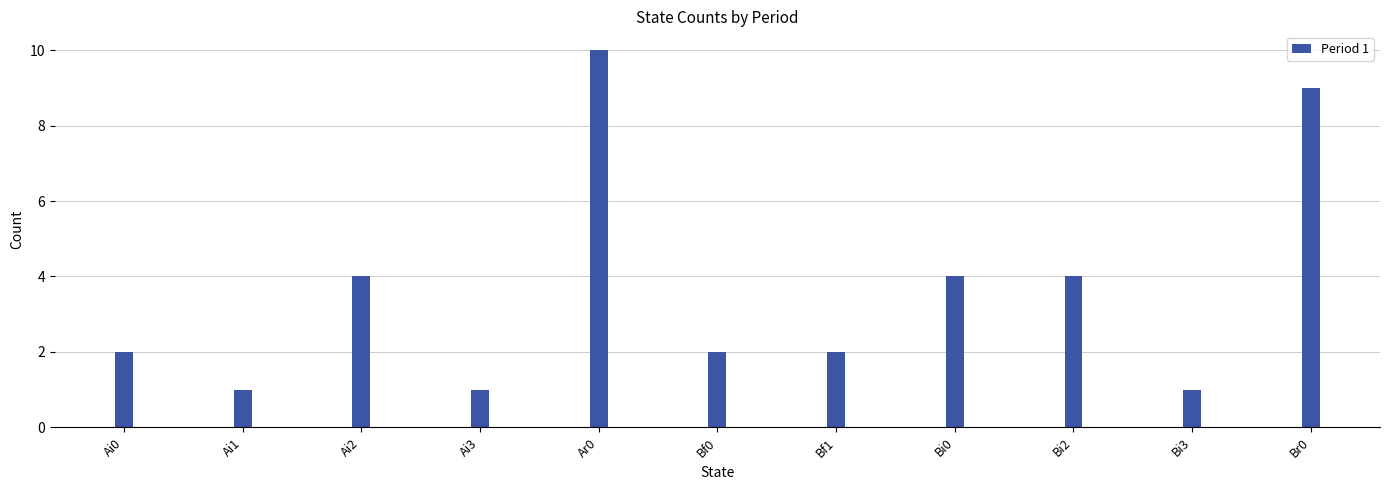

What is the average value?

4